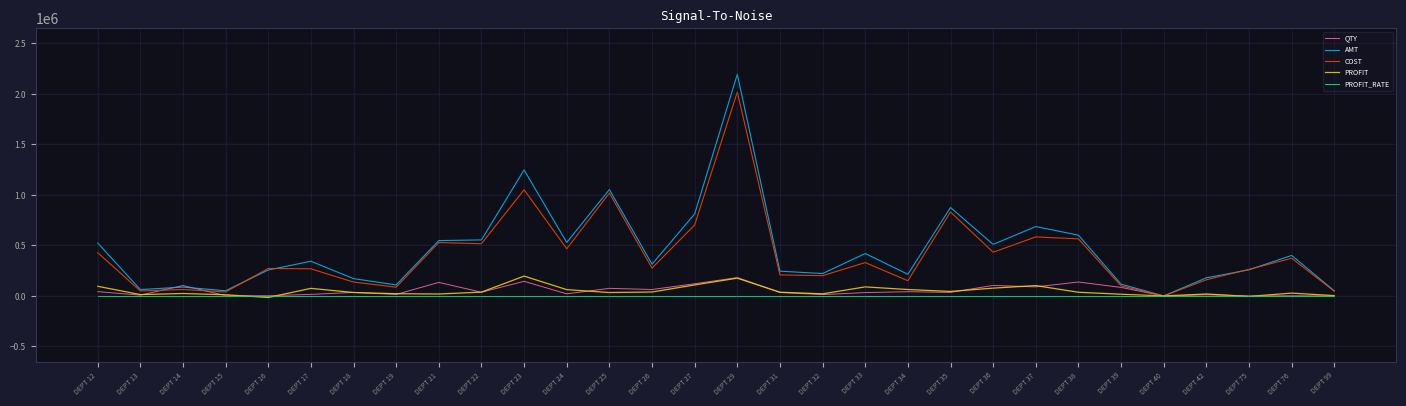

Does the chart have visible grid lines?

Yes